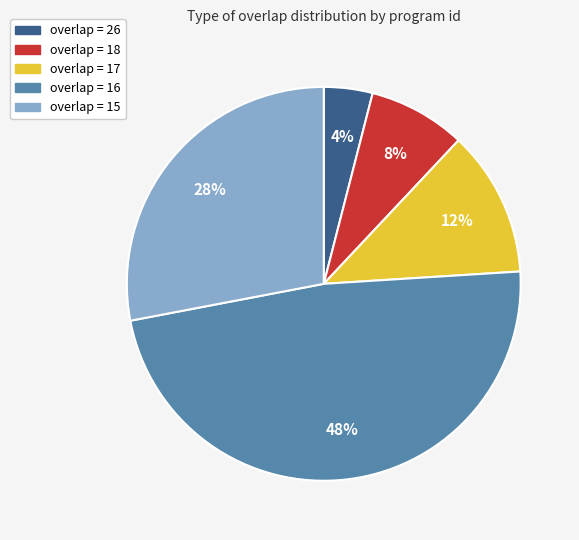

Do overlap = 16 and overlap = 26 together represent more than half of the pie?

Yes